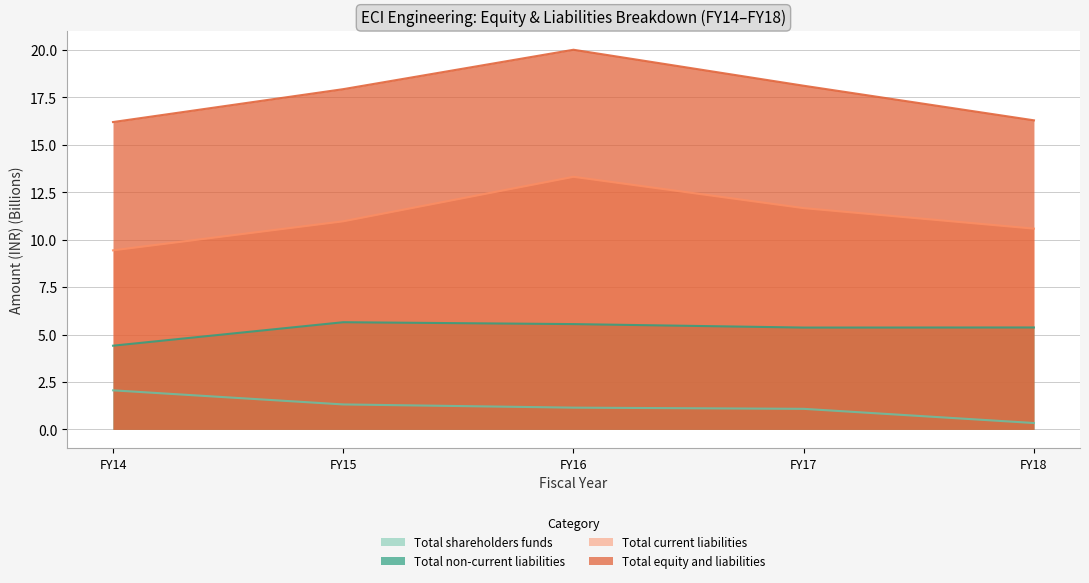

True or false: Total shareholders funds has a value of 2.1 at FY14.

True